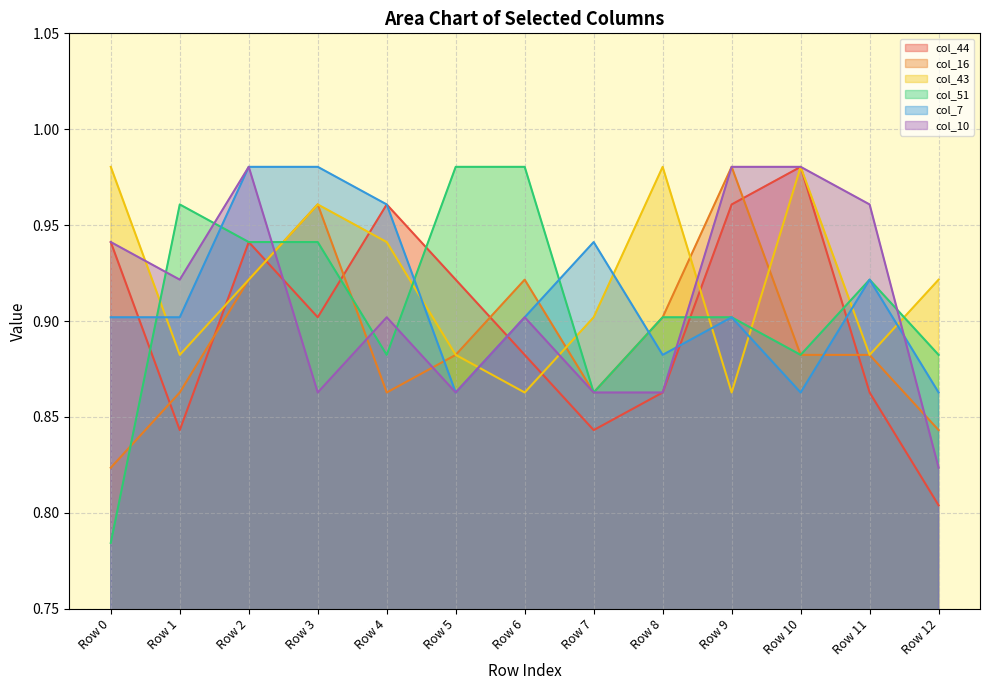

Does the chart have visible grid lines?

Yes